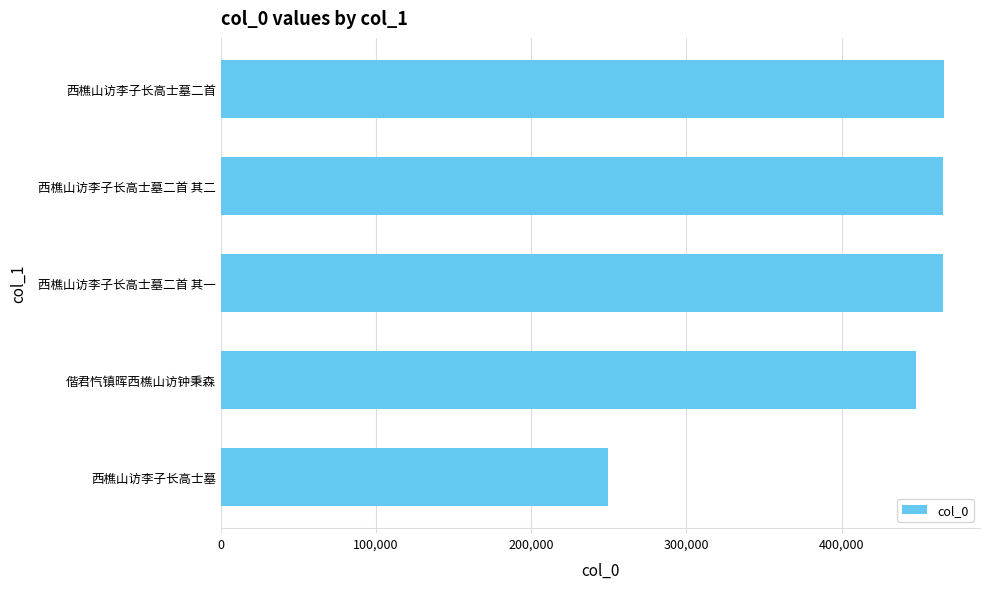

At which category does the chart reach its minimum across all series?

西樵山访李子长高士墓